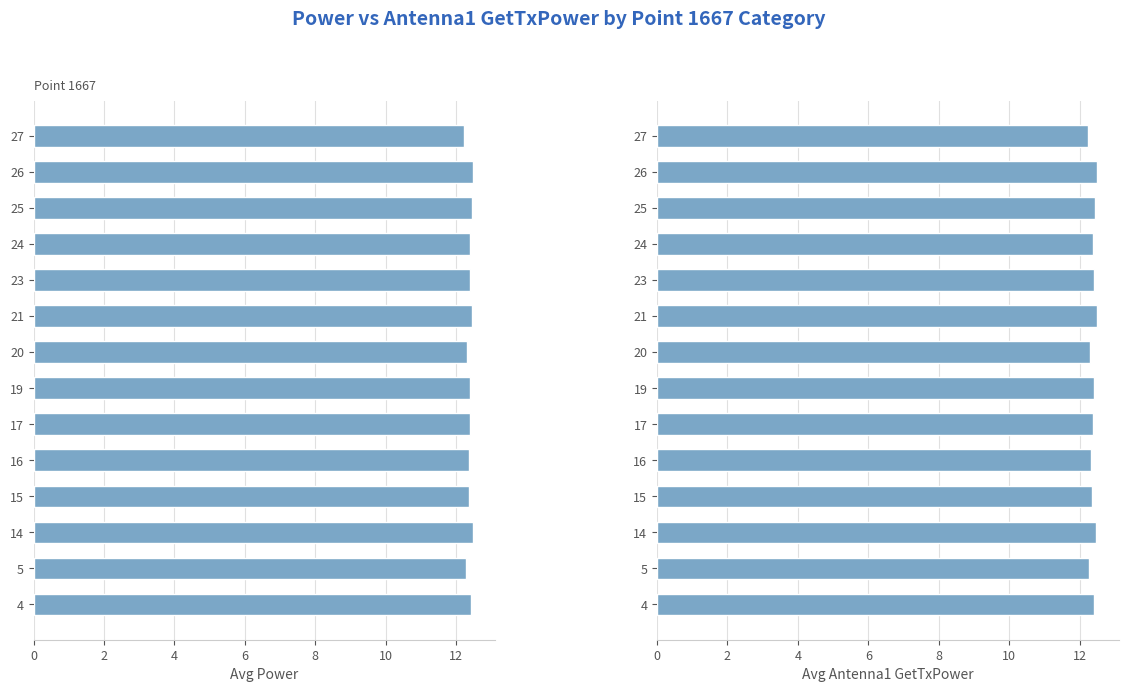

How many groups of bars are there?

14